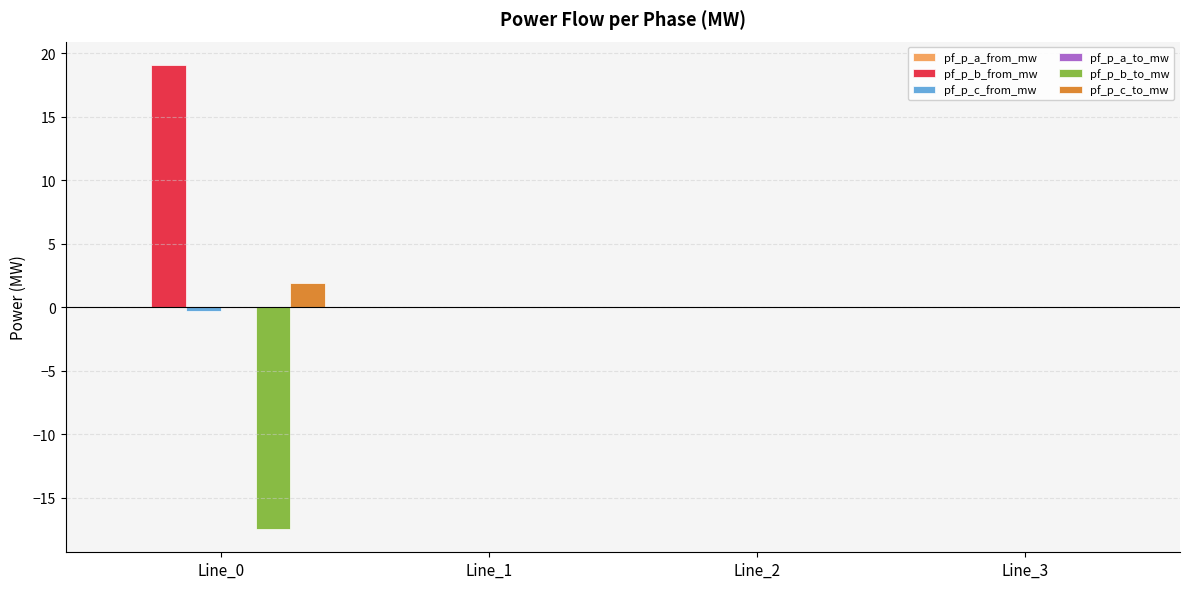

What is the maximum value for pf_p_b_from_mw?

19.1